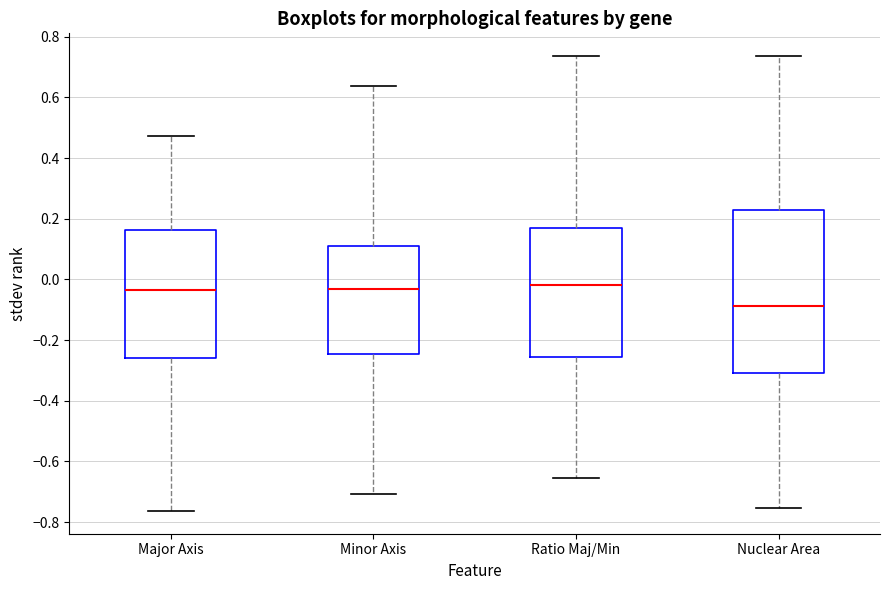

Reading left to right, read every box against the y-axis: the position of its median line, the range the box covers, and the ends of its whiskers. The values are not printed on the chart, so give them approximately, as read against the axis.

Major Axis: median -0.04, box -0.26 to 0.16, whiskers -0.76 to 0.48
Minor Axis: median -0.04, box -0.24 to 0.12, whiskers -0.70 to 0.64
Ratio Maj/Min: median -0.02, box -0.26 to 0.16, whiskers -0.66 to 0.74
Nuclear Area: median -0.08, box -0.30 to 0.22, whiskers -0.76 to 0.74